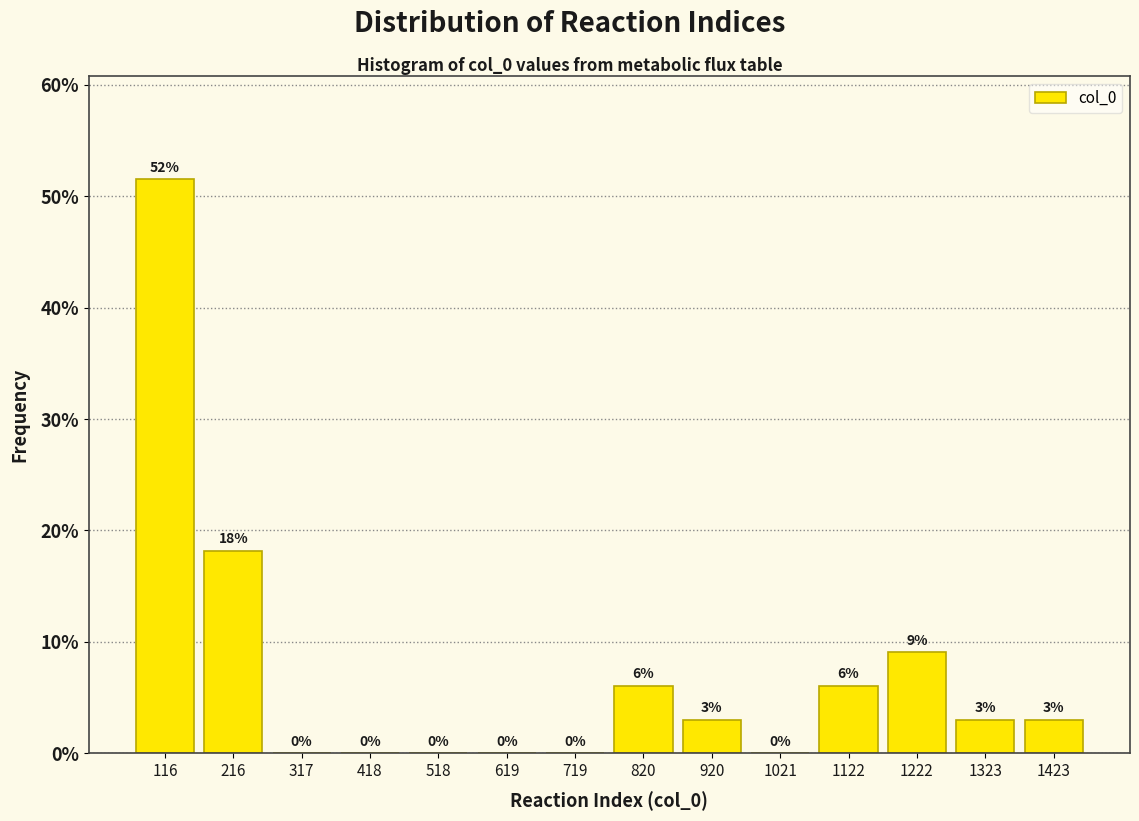

Which range on the x-axis has the tallest bar?

60 to 160